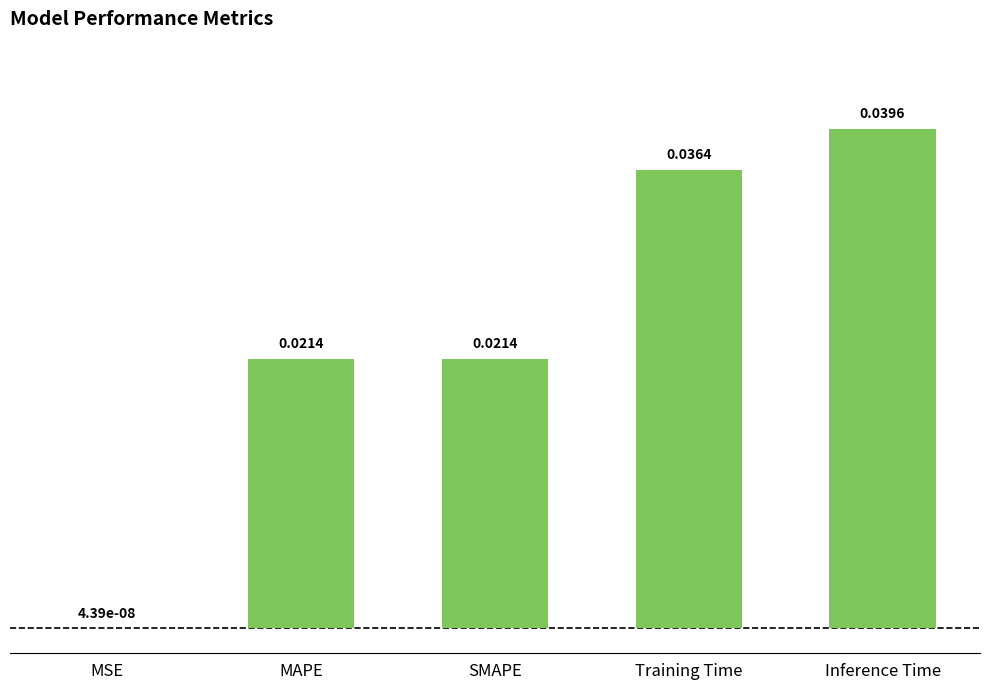

Where is the data nearest to the value 0?

MSE